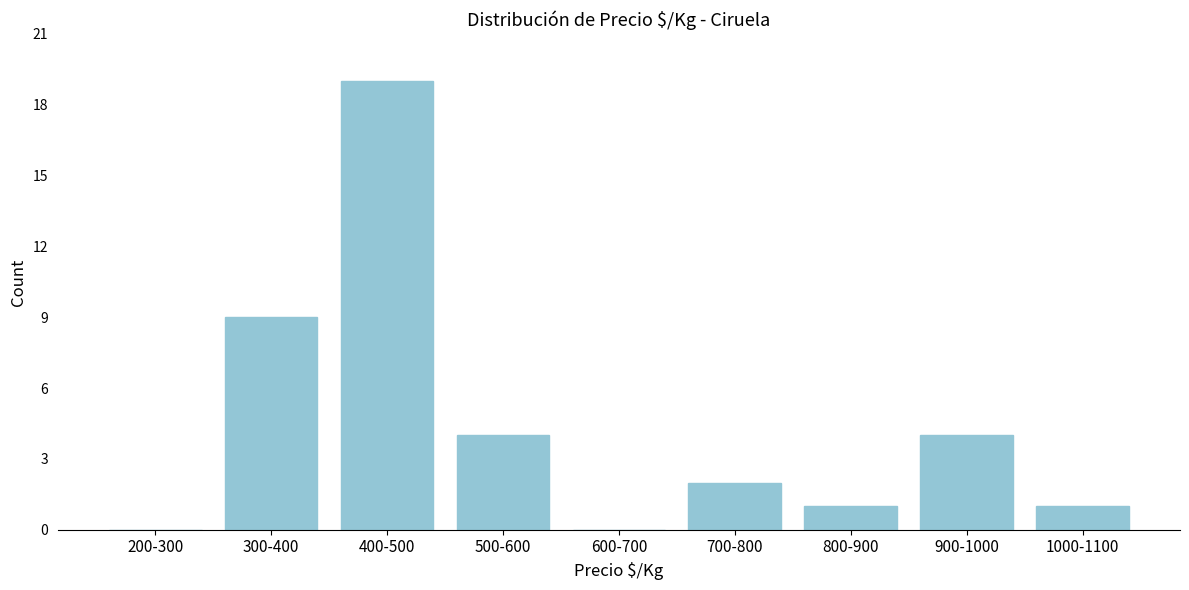

Reading right to left, what are all the values shown in this chart?

1000-1100=1	900-1000=4	800-900=1	700-800=2	600-700=0	500-600=4	400-500=19	300-400=9	200-300=0